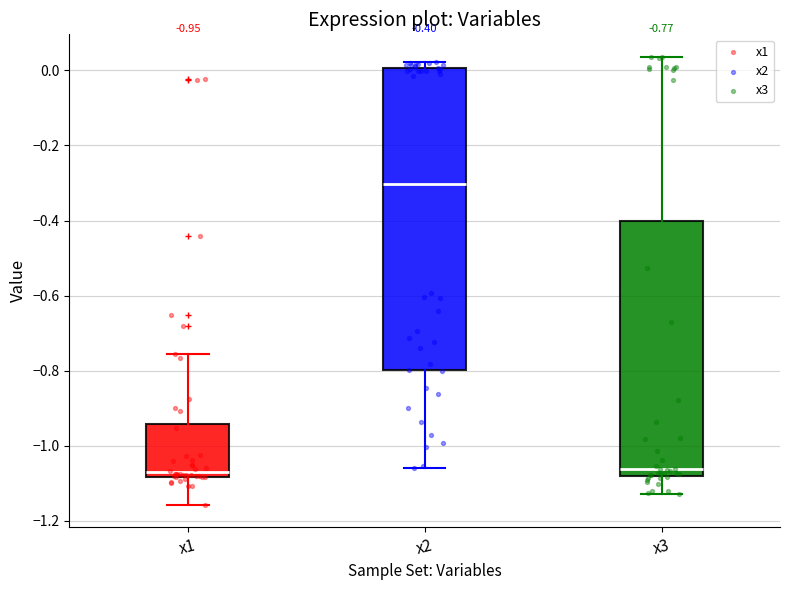

Which box is the tallest, from its lower edge to its upper edge?

x2